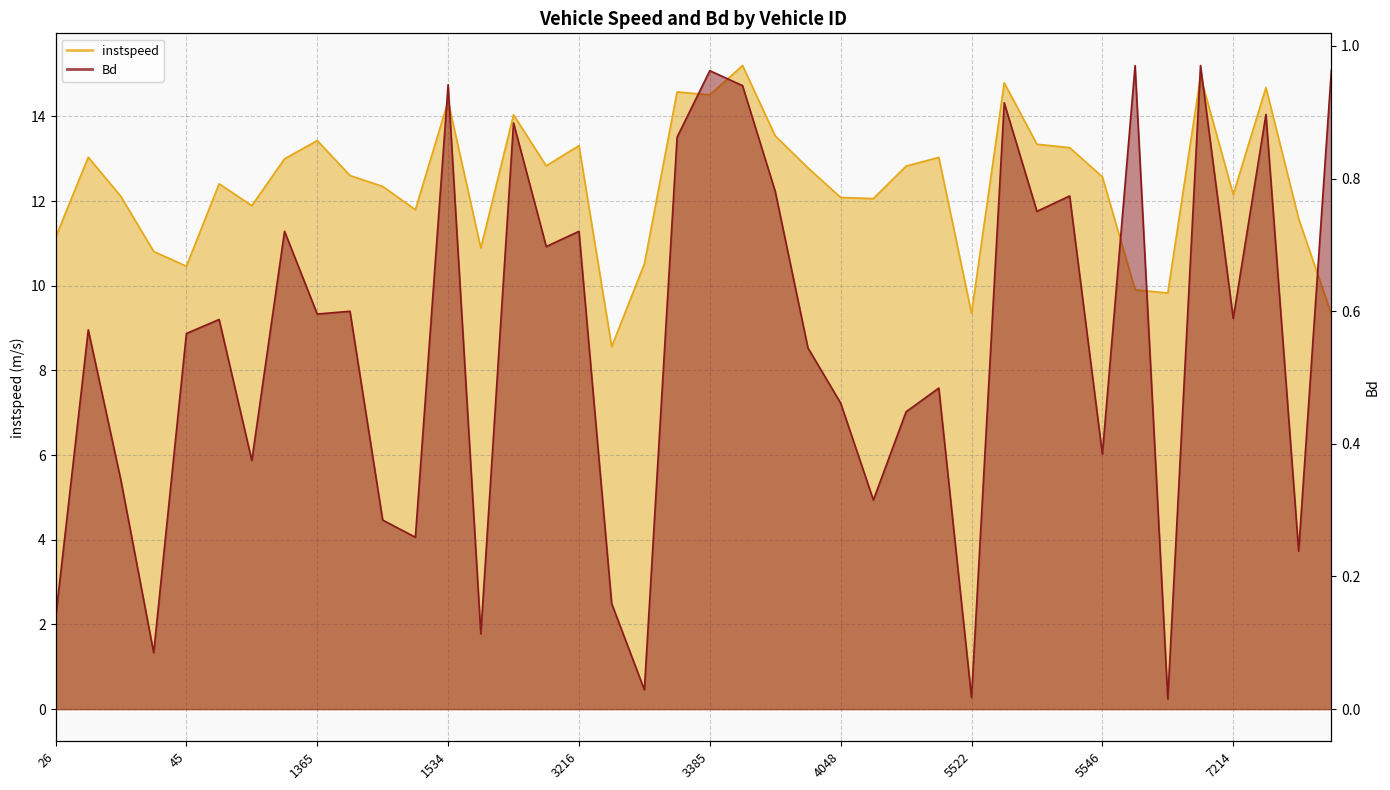

What are all the series names shown in the legend?

instspeed, Bd